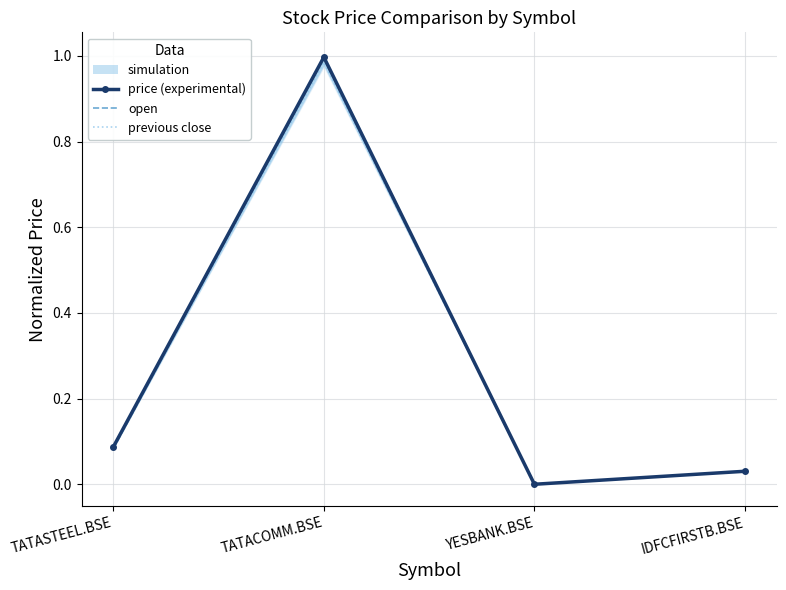

The price (experimental) series shows 1.0 at TATACOMM.BSE. True or false?

True